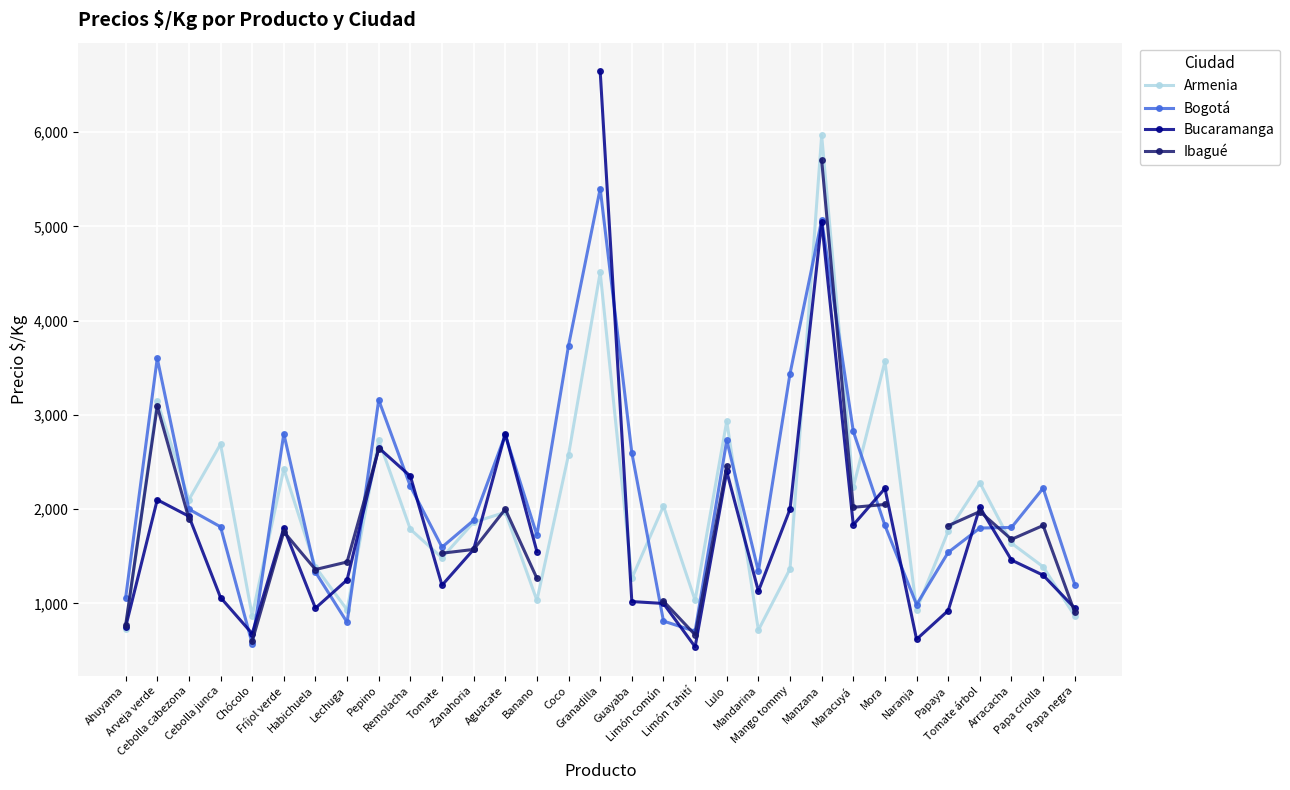

Is this an area chart (filled region under the line)?

No